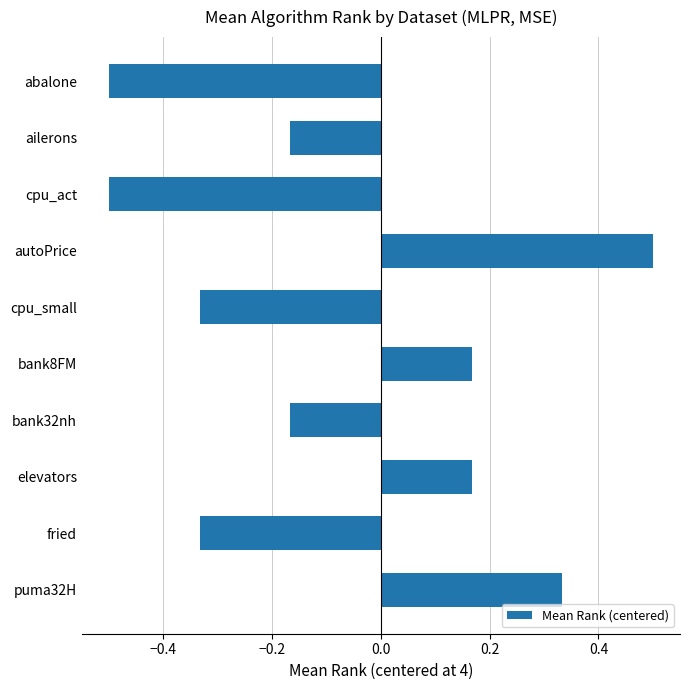

How many bars are there in total?

10